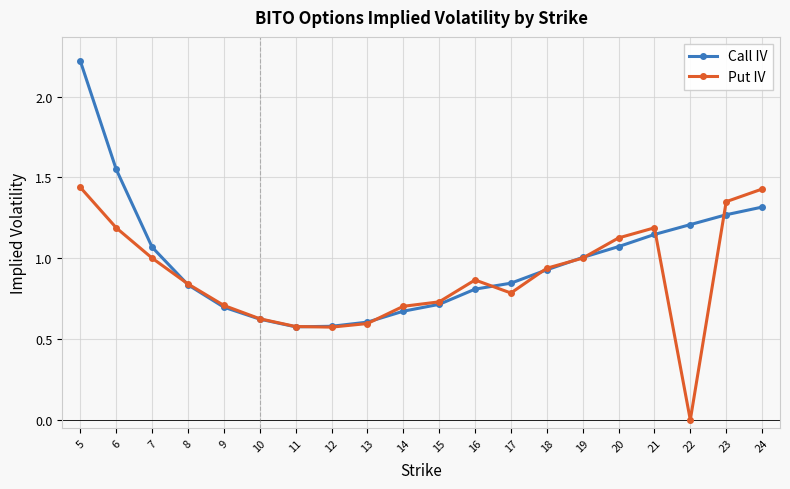

Which series changed the most between 11 and 16?

Put IV